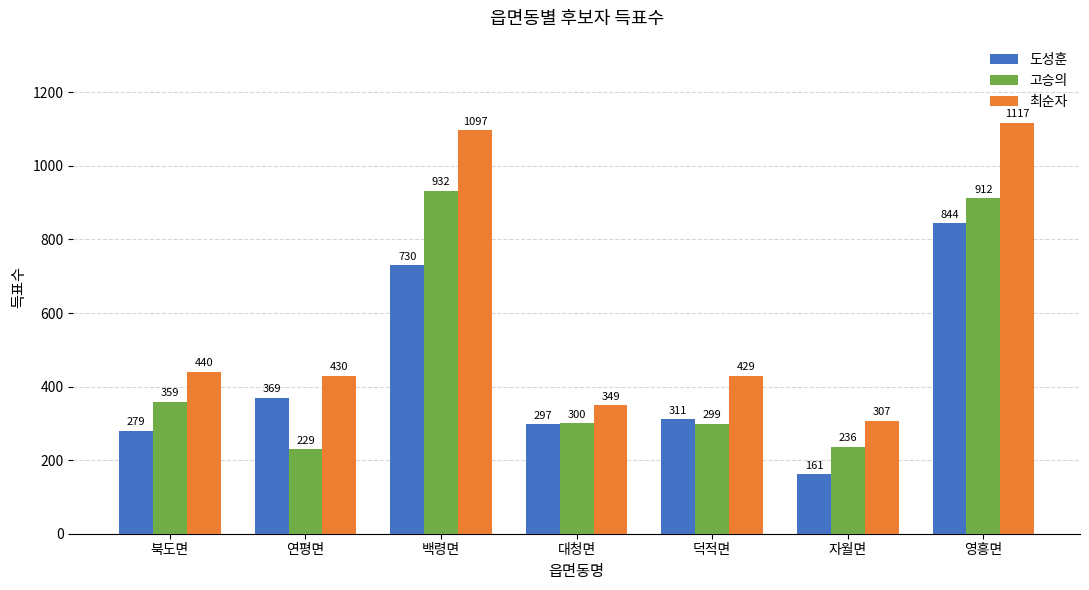

Is the value of 고승의 at 대청면 greater than the value of 도성훈 at 자월면?

Yes